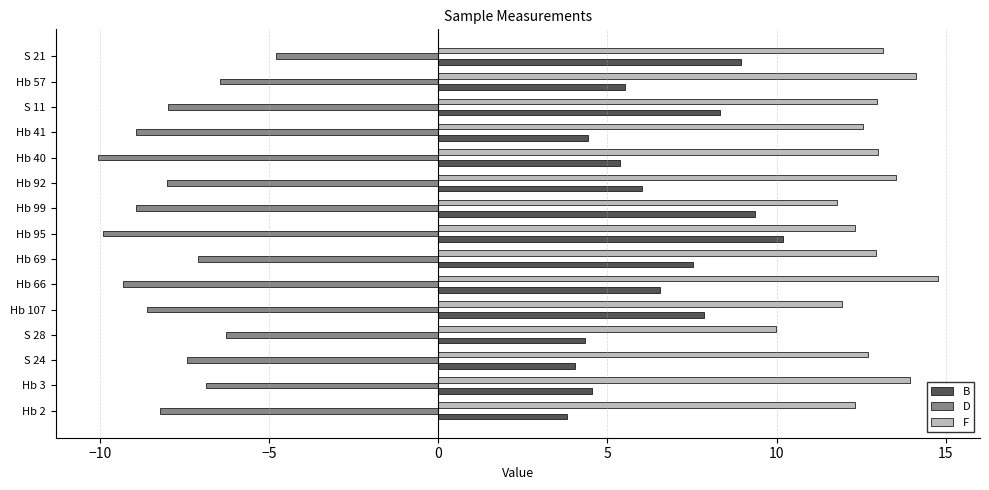

What is the lowest value of the D series?

-10.1